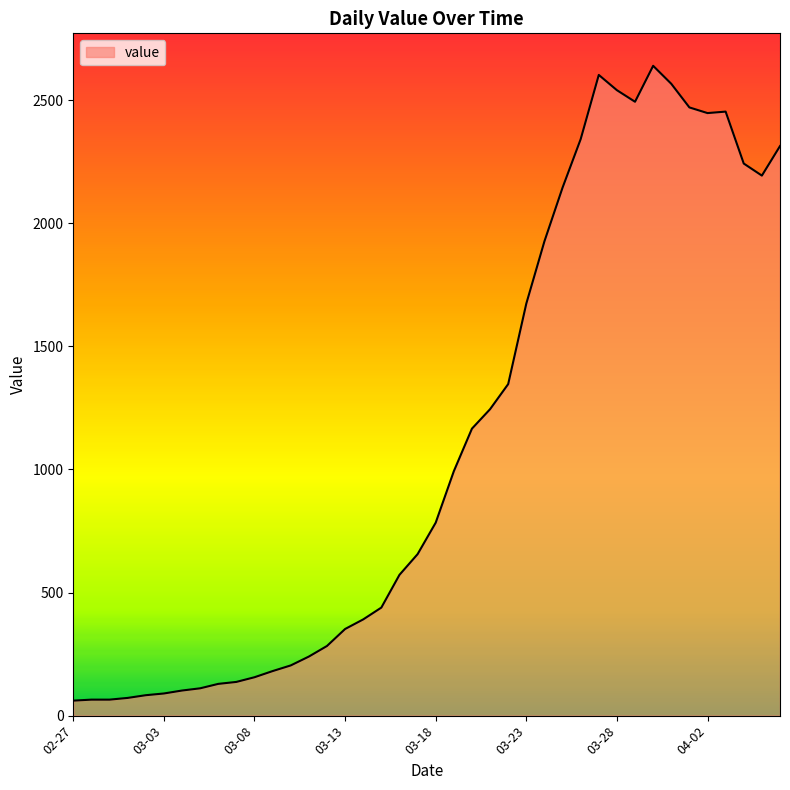

What is the minimum value shown in the chart?

61